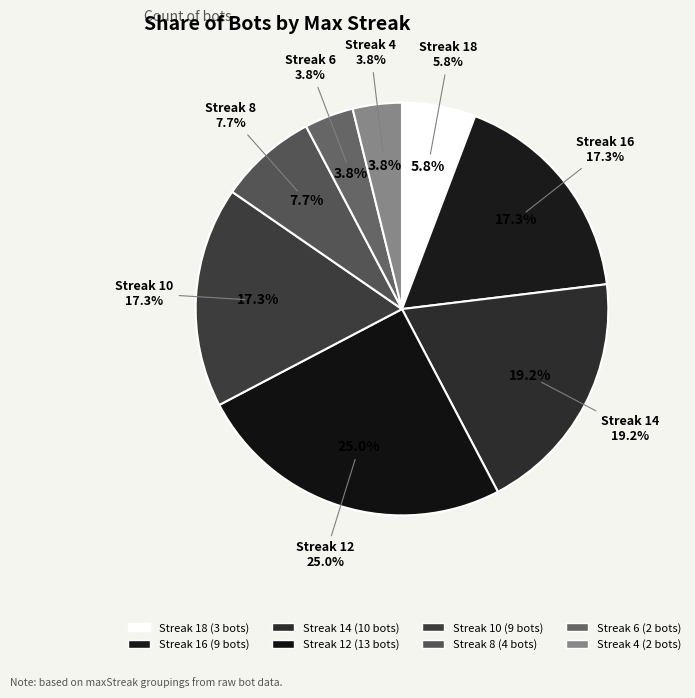

The 16 slice represents 26% of the pie. True or false?

False